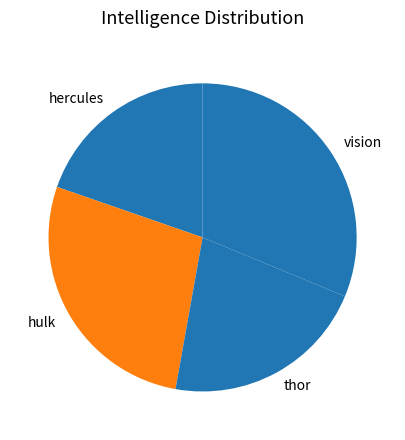

Is it true that thor is 22% of the pie?

True